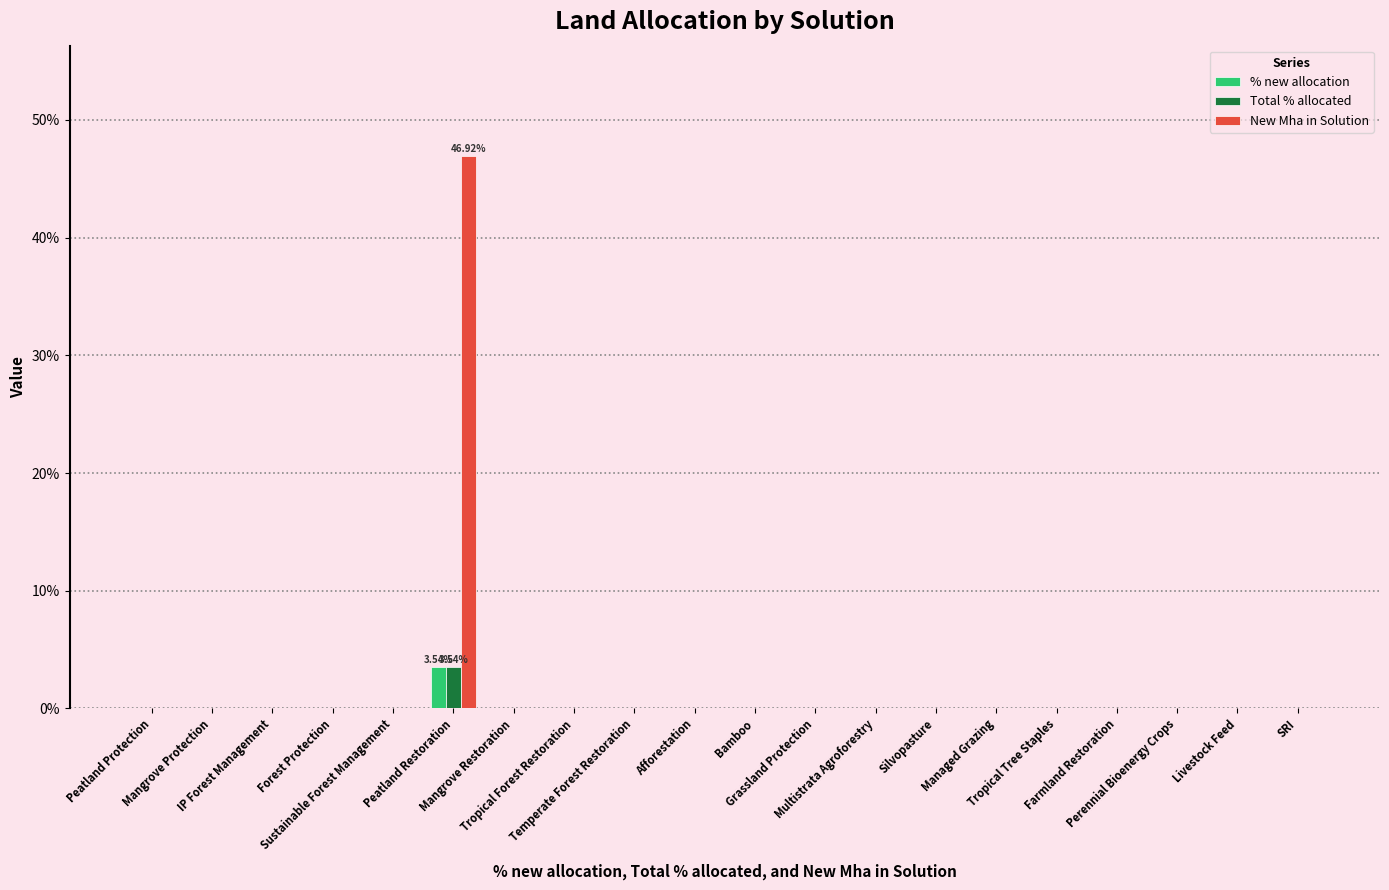

At which label is Total % allocated closest to 0?

Peatland Protection